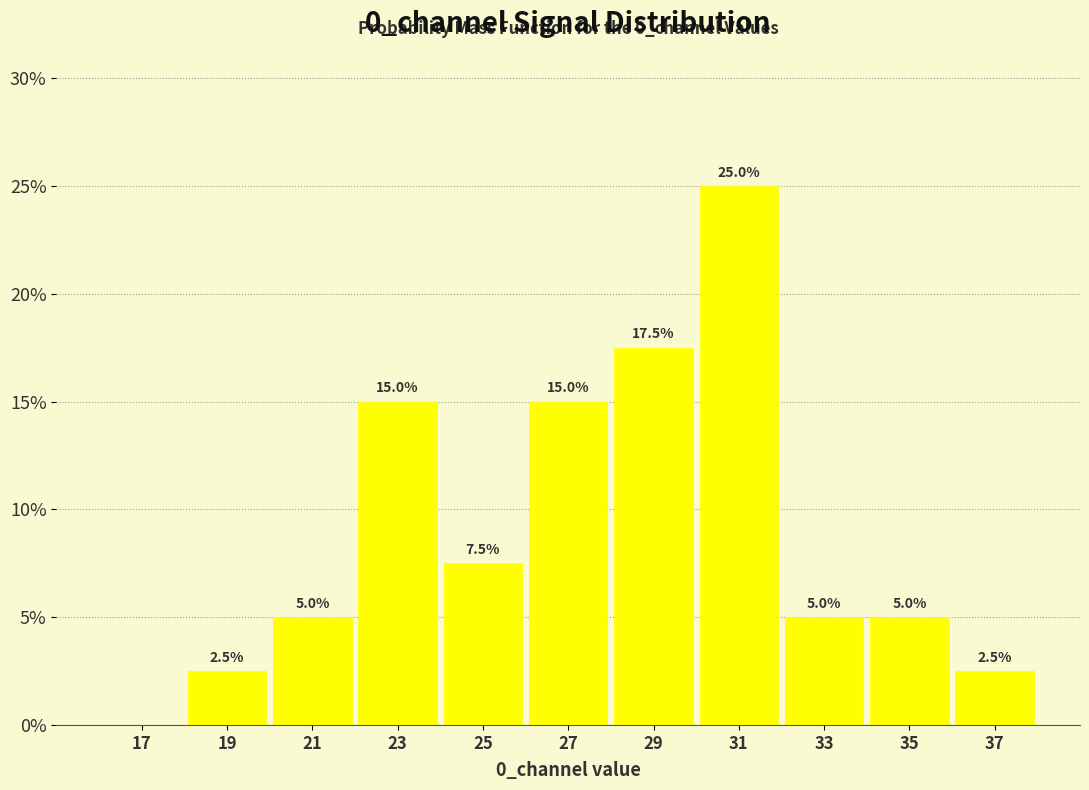

Over which range of the x-axis is the bar tallest?

30 to 32